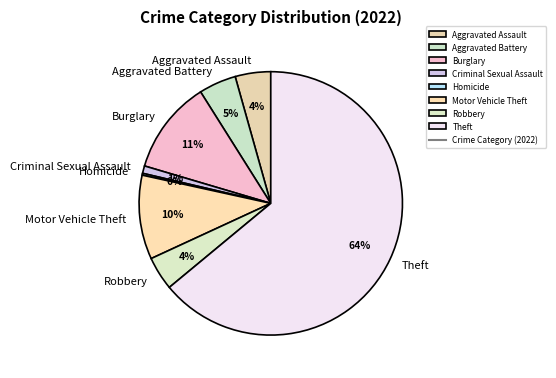

To the nearest percent, what is the average slice percentage?

12%